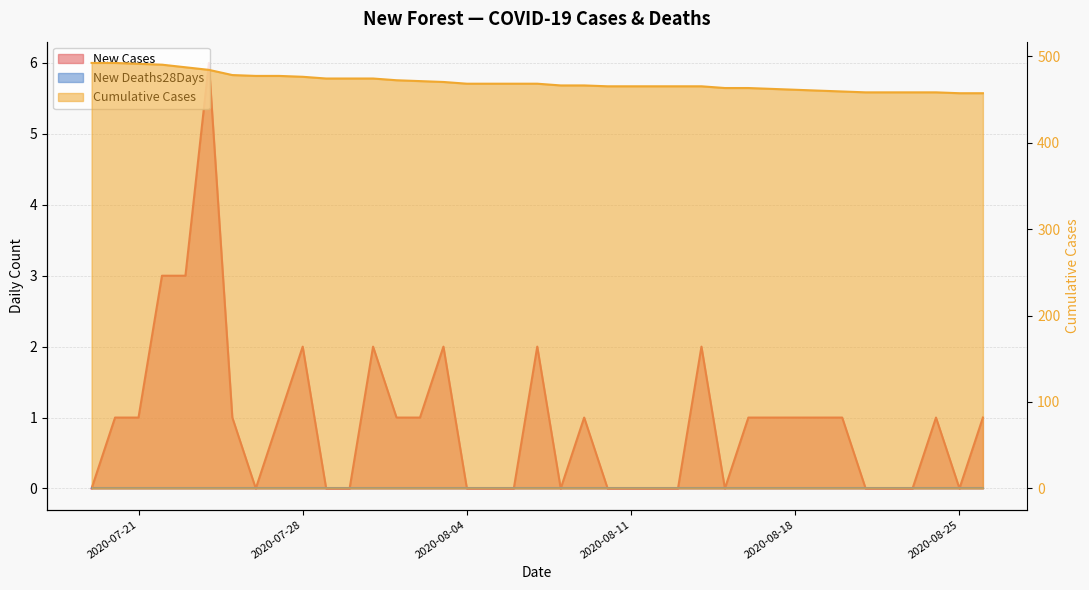

True or false: newCasesBySpecimenDate and cumCasesBySpecimenDate cross at least once.

False